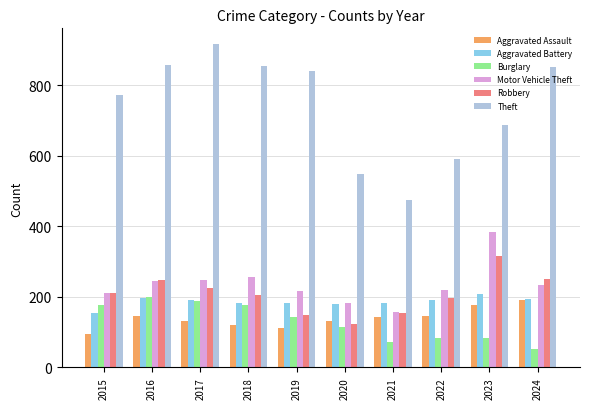

True or false: Burglary has a value of 217 at 2019.

False